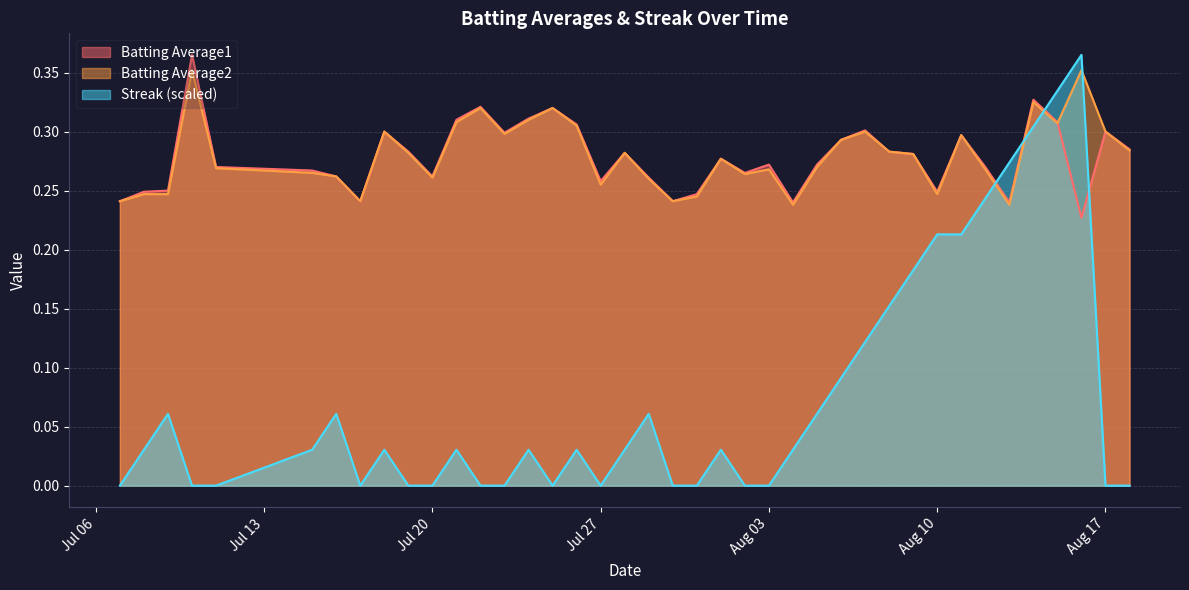

What is the sum of the Batting Average1 values at 2010-07-19 and 2010-08-13?

0.5